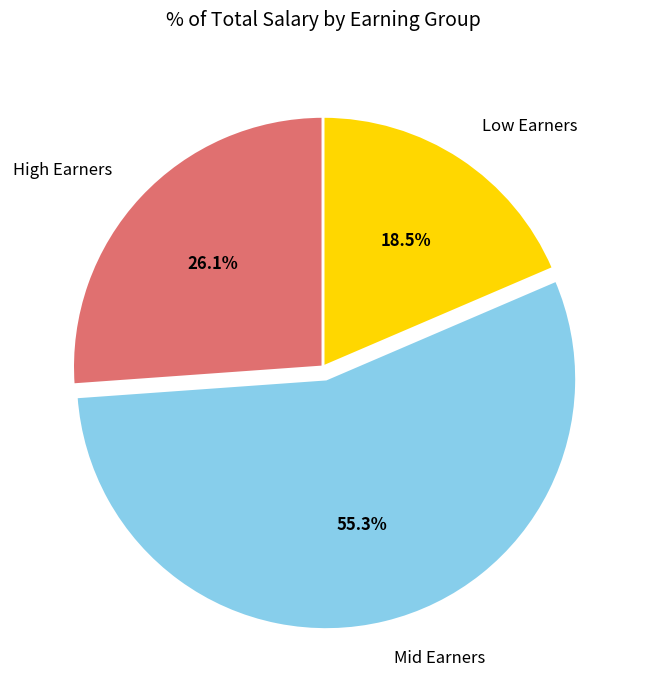

How many segments does this pie chart have?

3